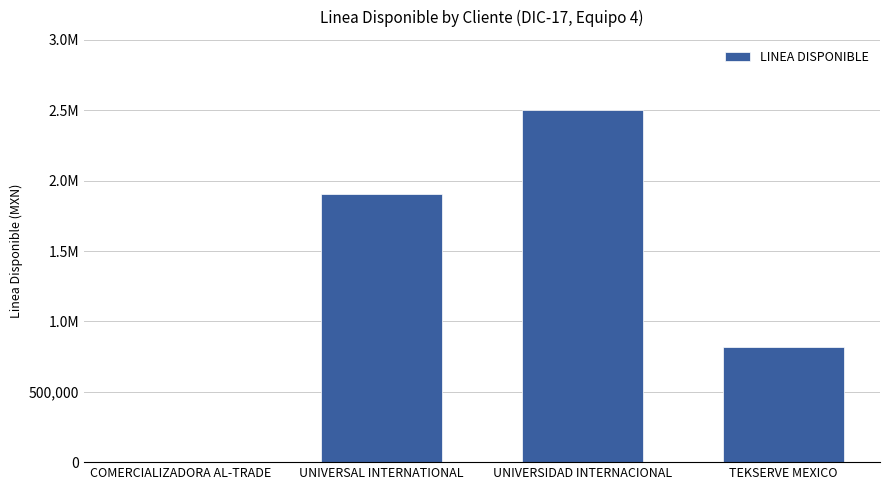

What is the difference between the values at UNIVERSIDAD INTERNACIONAL and COMERCIALIZADORA AL-TRADE?

2500000.0